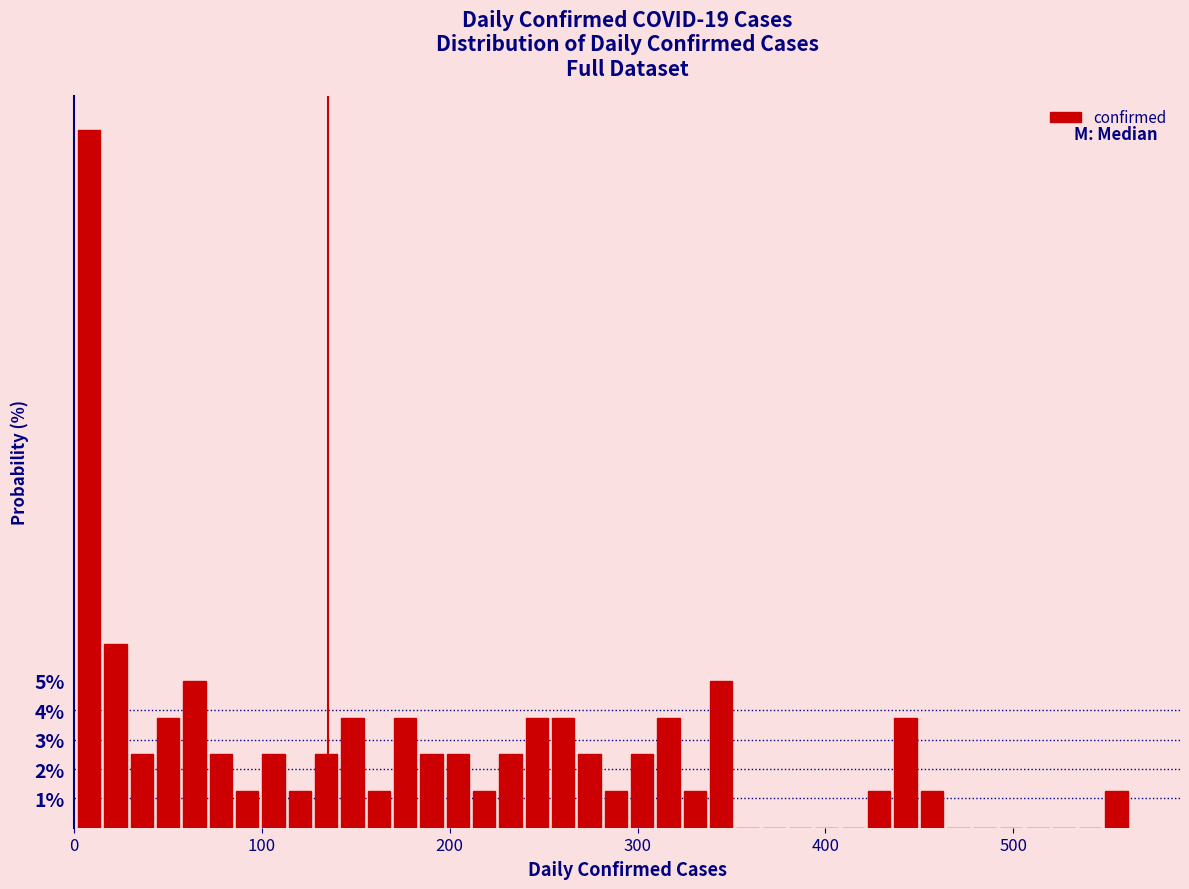

Read against the x-axis, roughly where is the centre of the tallest bar?

10